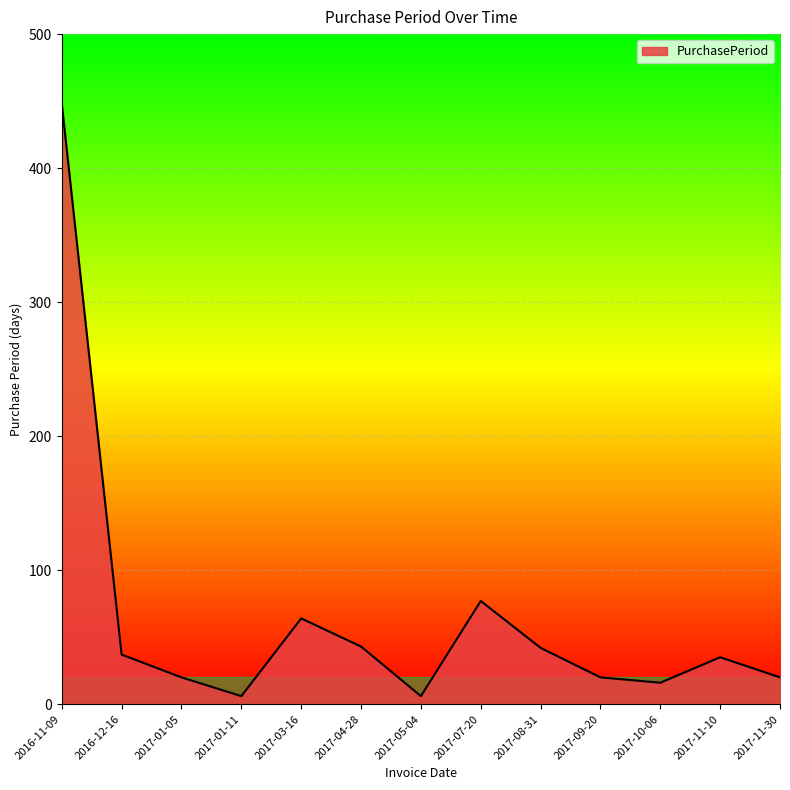

How many lines are shown in the chart?

1